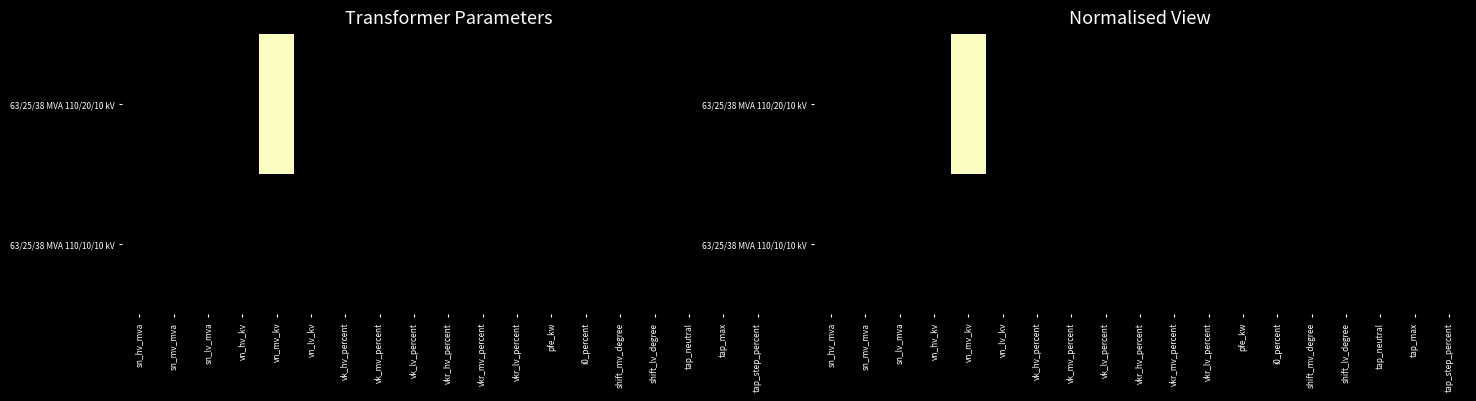

Which label corresponds to the smallest value in the chart?

sn_hv_mva